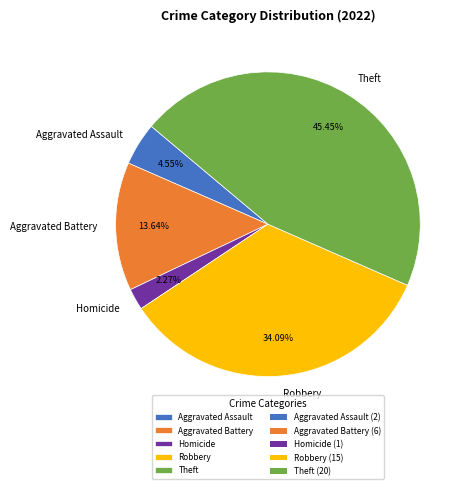

To the nearest percent, what is the difference between the Robbery and Aggravated Battery slice percentages?

20%